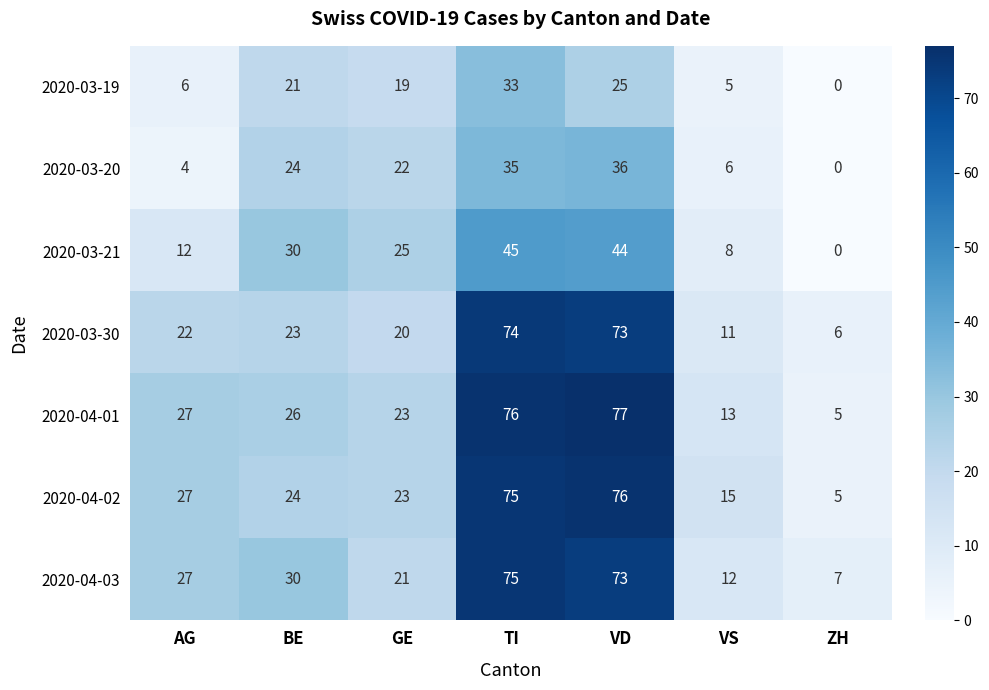

Rank the series by their maximum value, from lowest to highest.

2020-03-19, 2020-03-20, 2020-03-21, 2020-03-30, 2020-04-03, 2020-04-02, 2020-04-01